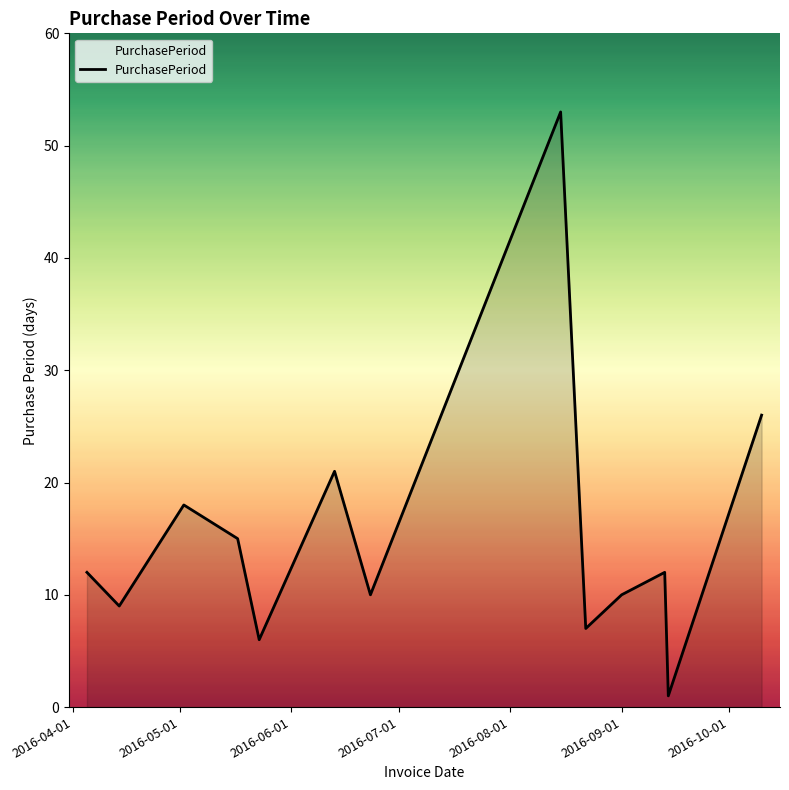

How many lines are shown in the chart?

1